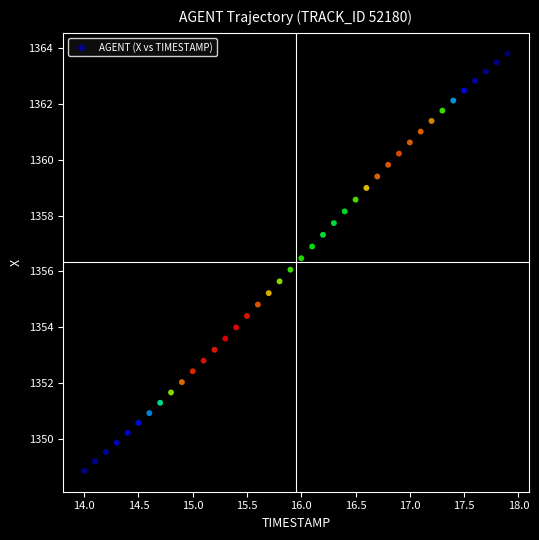

What is the range of X values (max minus min)?

3.9